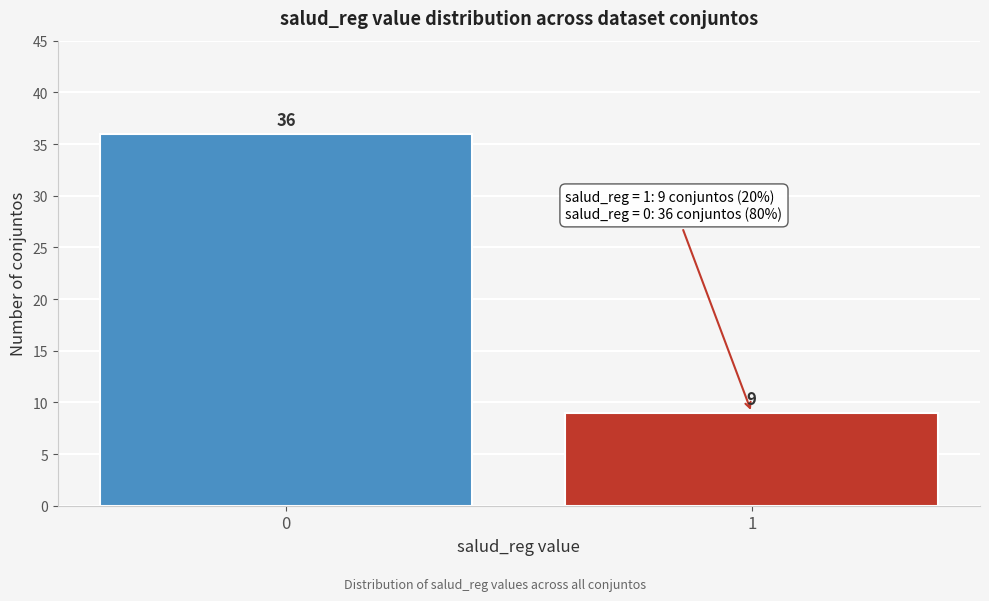

Reading left to right, extract all data points from this chart.

0=36	1=9